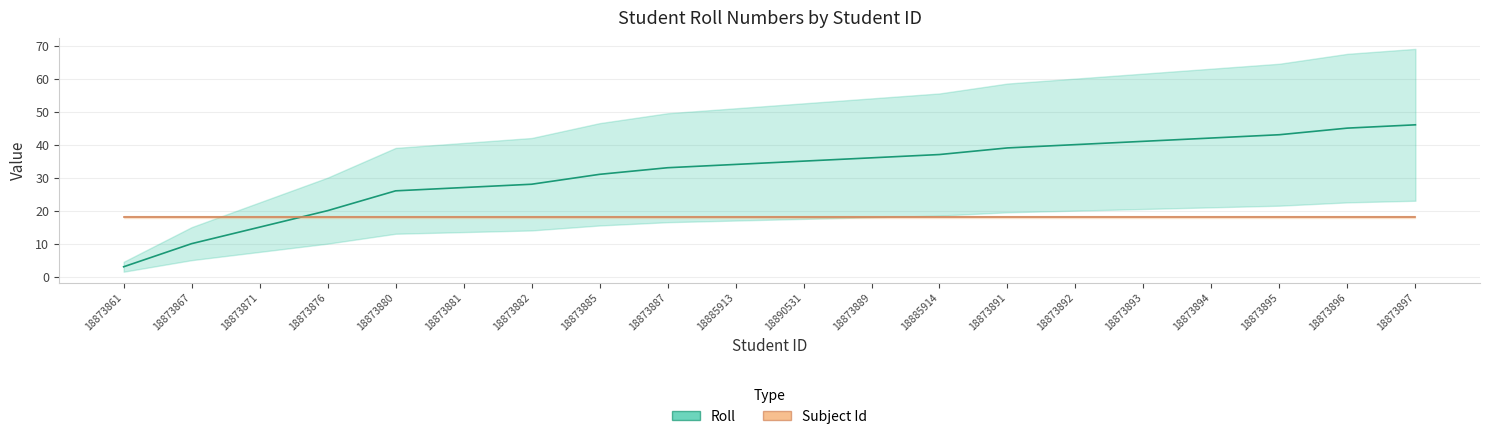

What is the difference between the second highest and minimum values in the Roll series?

42